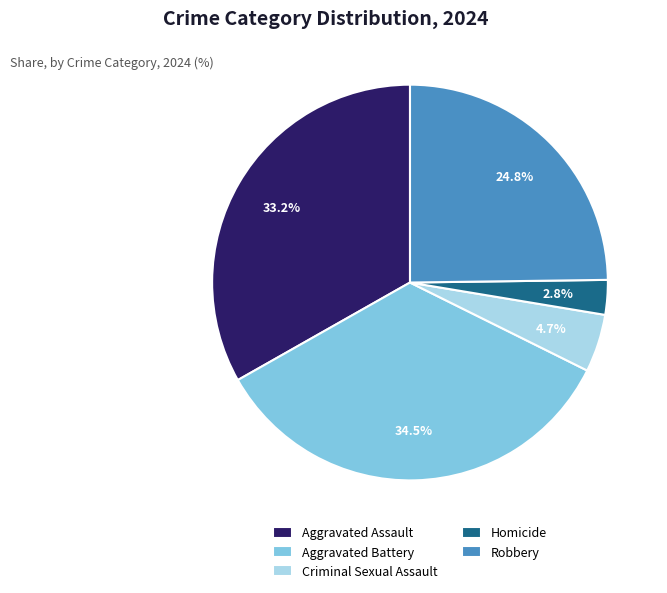

To the nearest percent, what portion does Criminal Sexual Assault represent?

5%